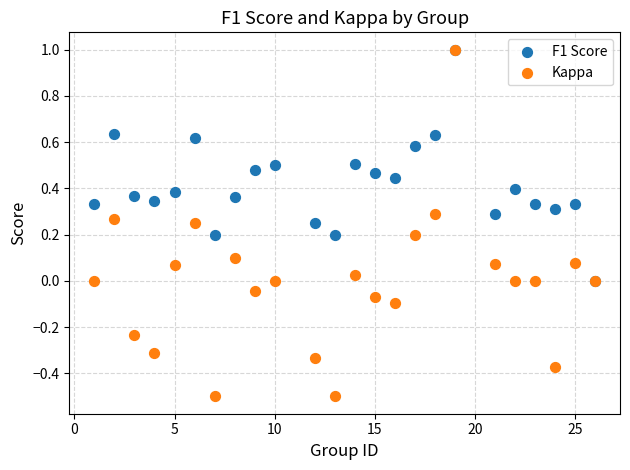

What are all the series names shown in the legend?

F1 Score, Kappa